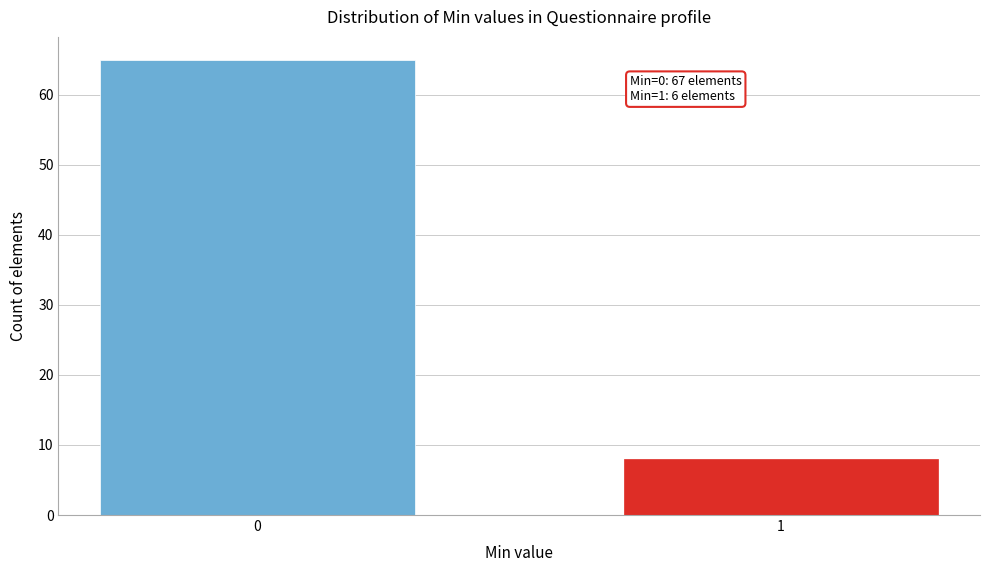

Reading right to left, extract all data points from this chart.

8	65